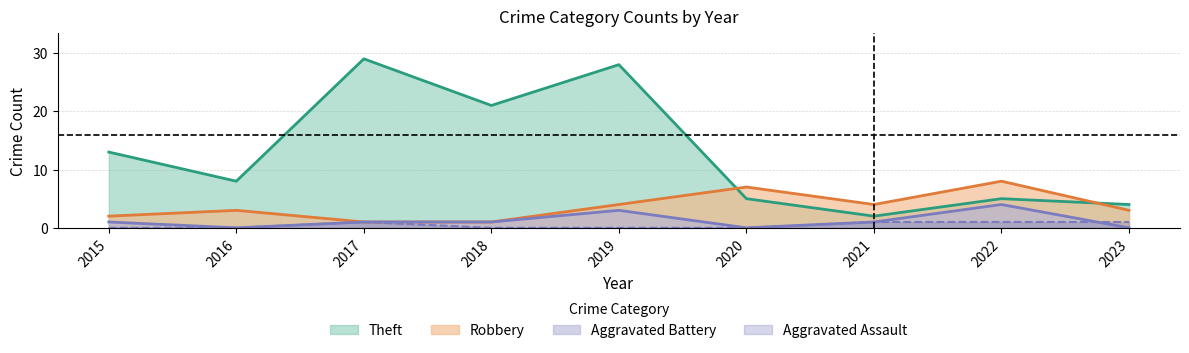

Where does the Aggravated Battery series first go above 1?

2019